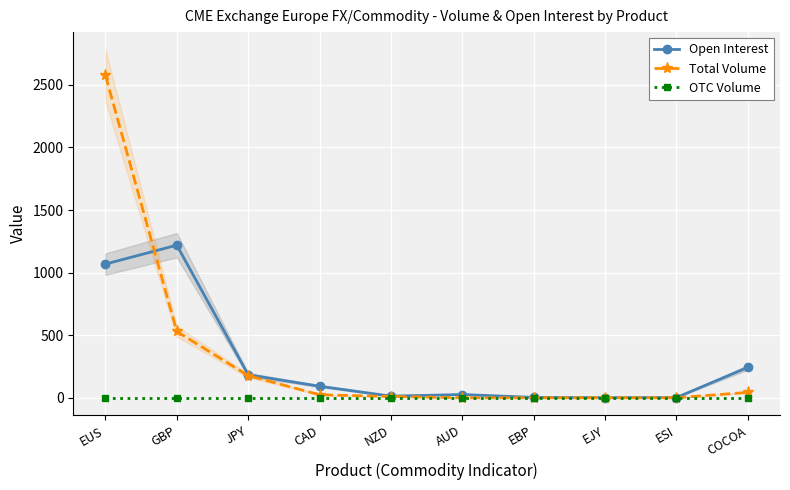

Reading left to right, transcribe all the data shown in this chart.

Open Interest: 1068	1219	184	92	13	26	3	1	2	243
Total Volume: 2576	530	177	24	10	0	0	0	0	43
OTC Volume: 0	0	0	0	0	0	0	0	0	0